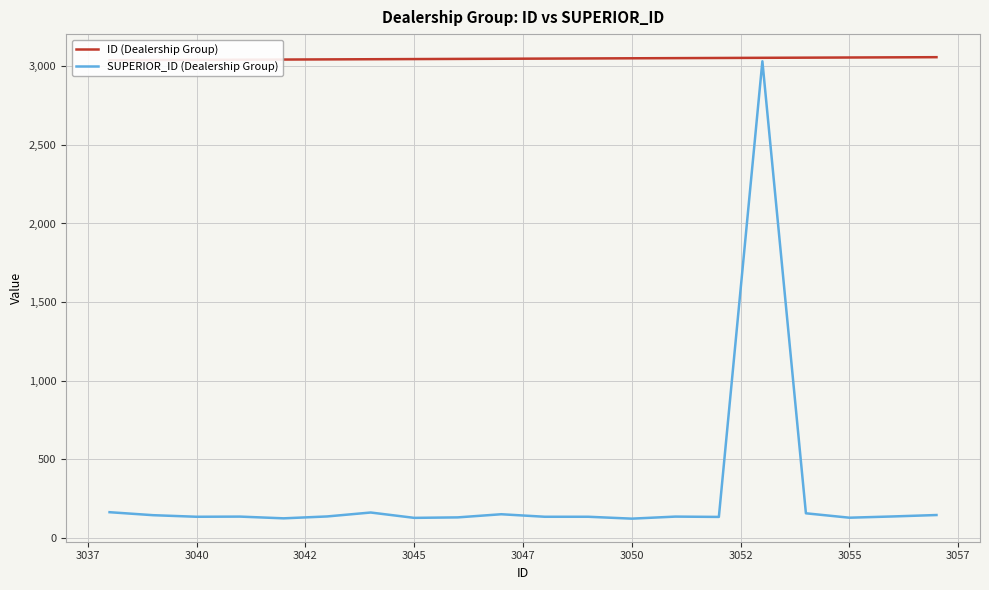

What is the lowest value of the SUPERIOR_ID (Dealership Group) series?

124